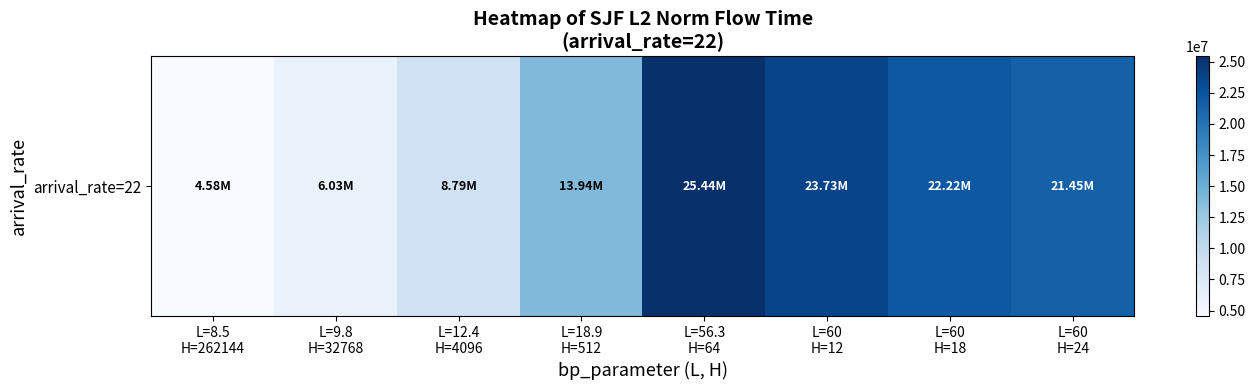

Reading right to left, what are all the values shown in this chart?

21454673.0	22217492.0	23734895.1	25438051.1	13941130.9	8789311.5	6032656.5	4577296.5